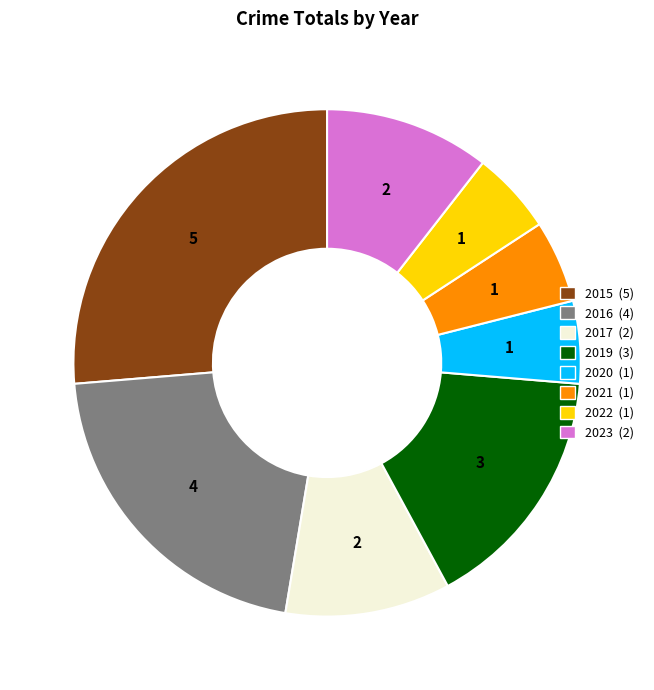

Is it true that 2016 is 8% of the pie?

False